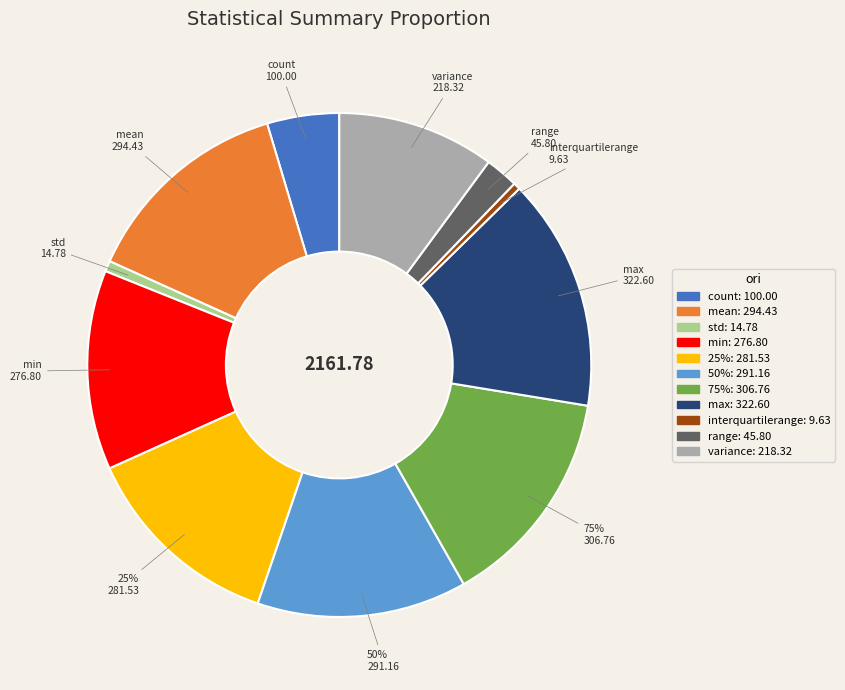

Is it true that std is 1% of the pie?

True